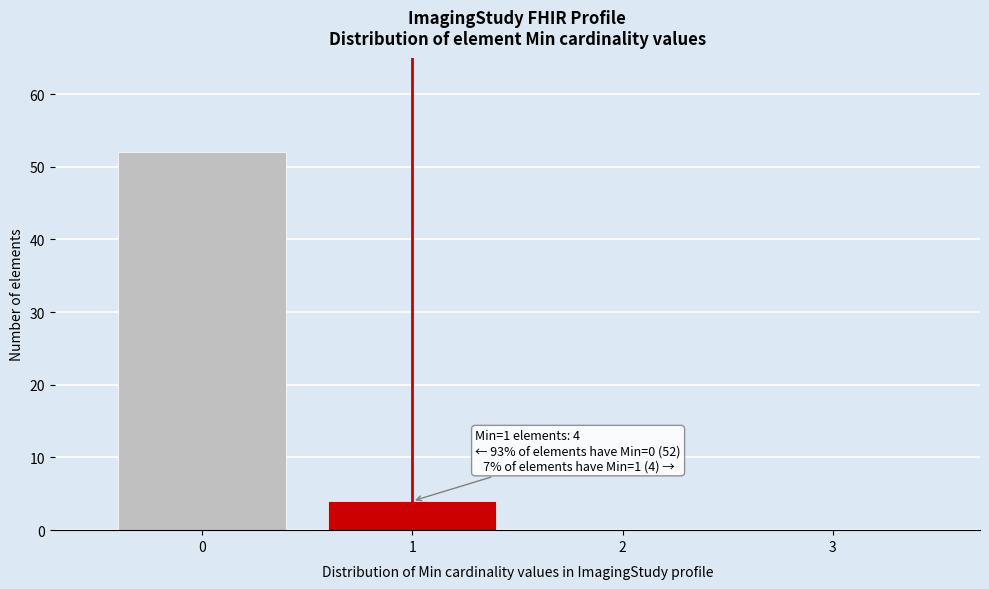

Which range on the x-axis has the tallest bar?

-0.5 to 0.5